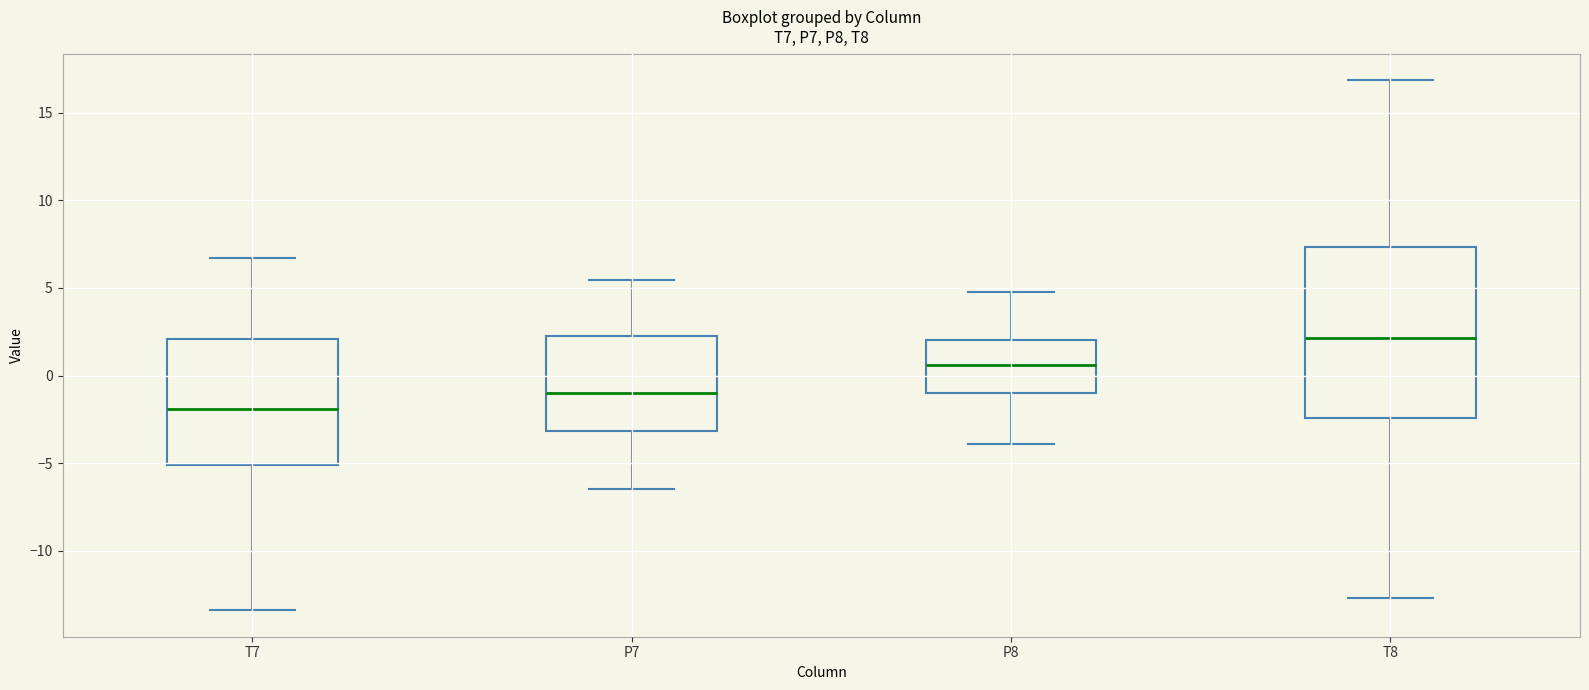

Reading left to right, read every box against the y-axis: the position of its median line, the range the box covers, and the ends of its whiskers. The values are not printed on the chart, so give them approximately, as read against the axis.

T7: median -2.0, box -5.0 to 2.0, whiskers -13.5 to 6.5
P7: median -1.0, box -3.0 to 2.0, whiskers -6.5 to 5.5
P8: median 0.5, box -1.0 to 2.0, whiskers -4.0 to 5.0
T8: median 2.0, box -2.5 to 7.5, whiskers -12.5 to 17.0